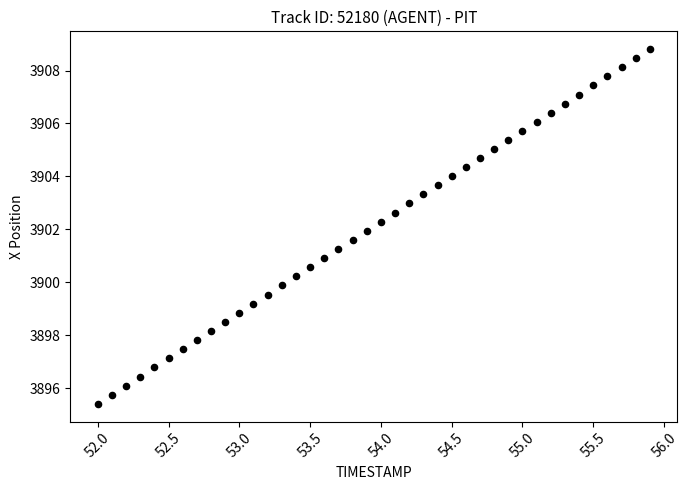

What is the range of X values (max minus min)?

3.9